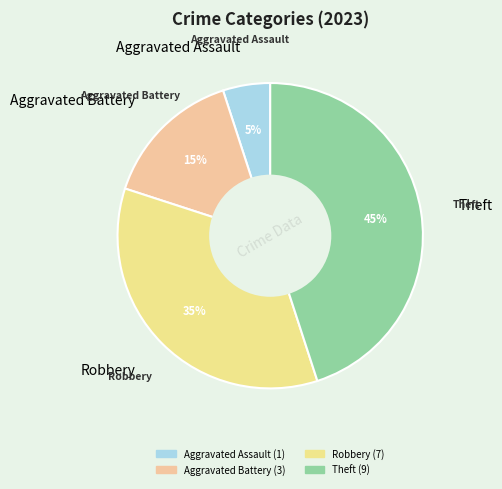

To the nearest percent, what percentage of the pie is Robbery?

35%